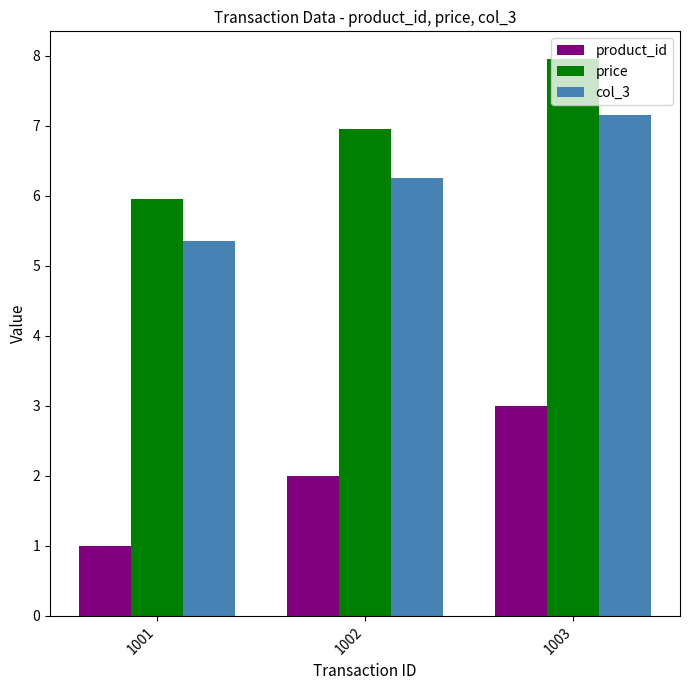

Is the value of col_3 at 1002 greater than the value of product_id at 1003?

Yes